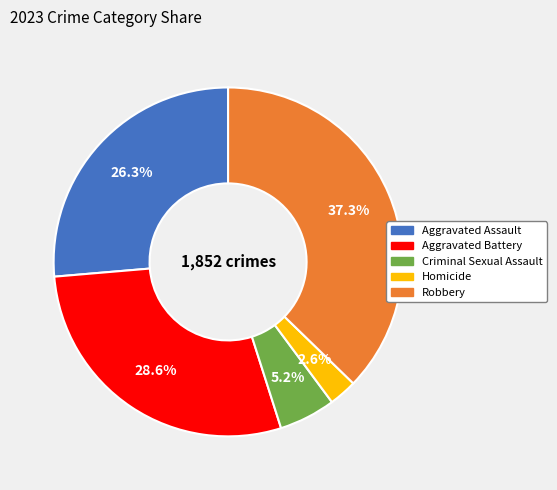

Between Criminal Sexual Assault and Robbery, which is larger?

Robbery